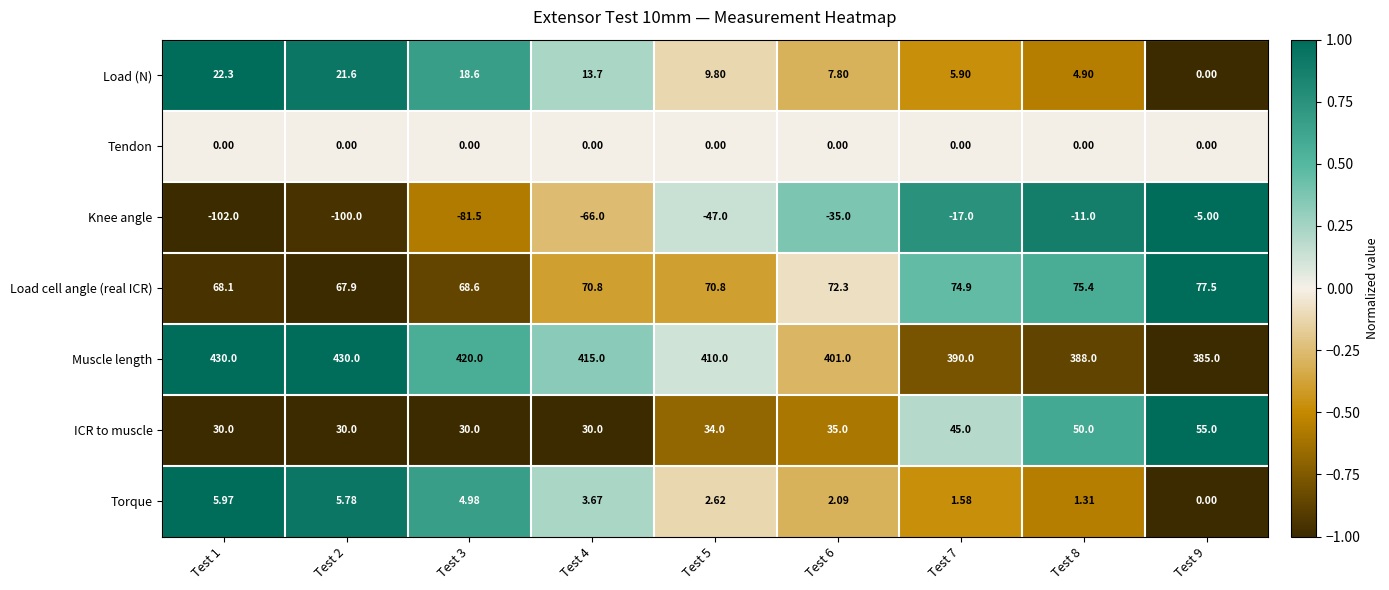

Is the value of Load (N) at Test 5 greater than the value of ICR to muscle at Test 8?

No